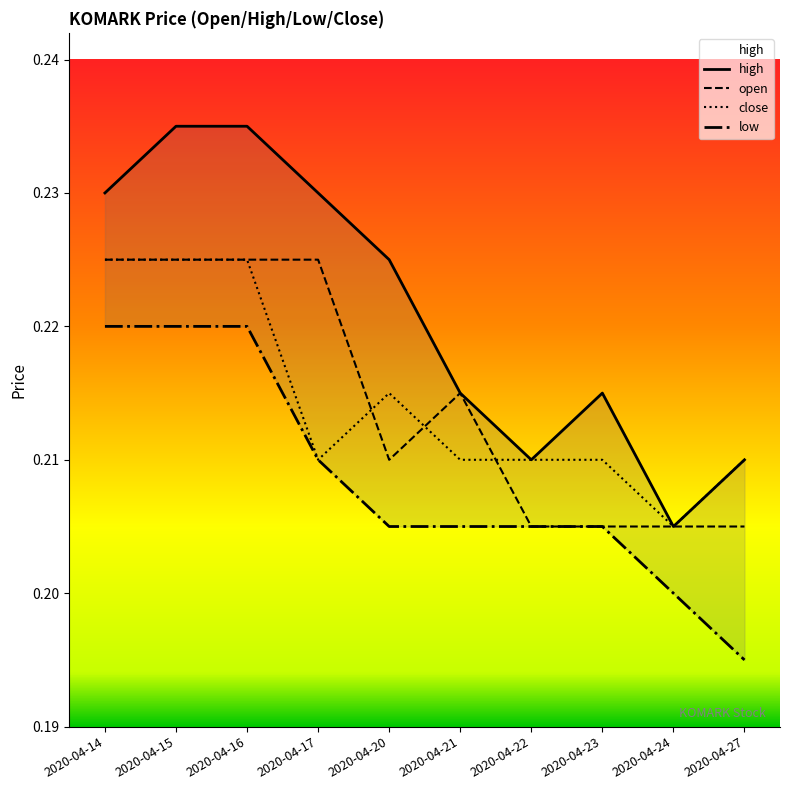

True or false: close has a value of 0.2 at 2020-04-22.

True